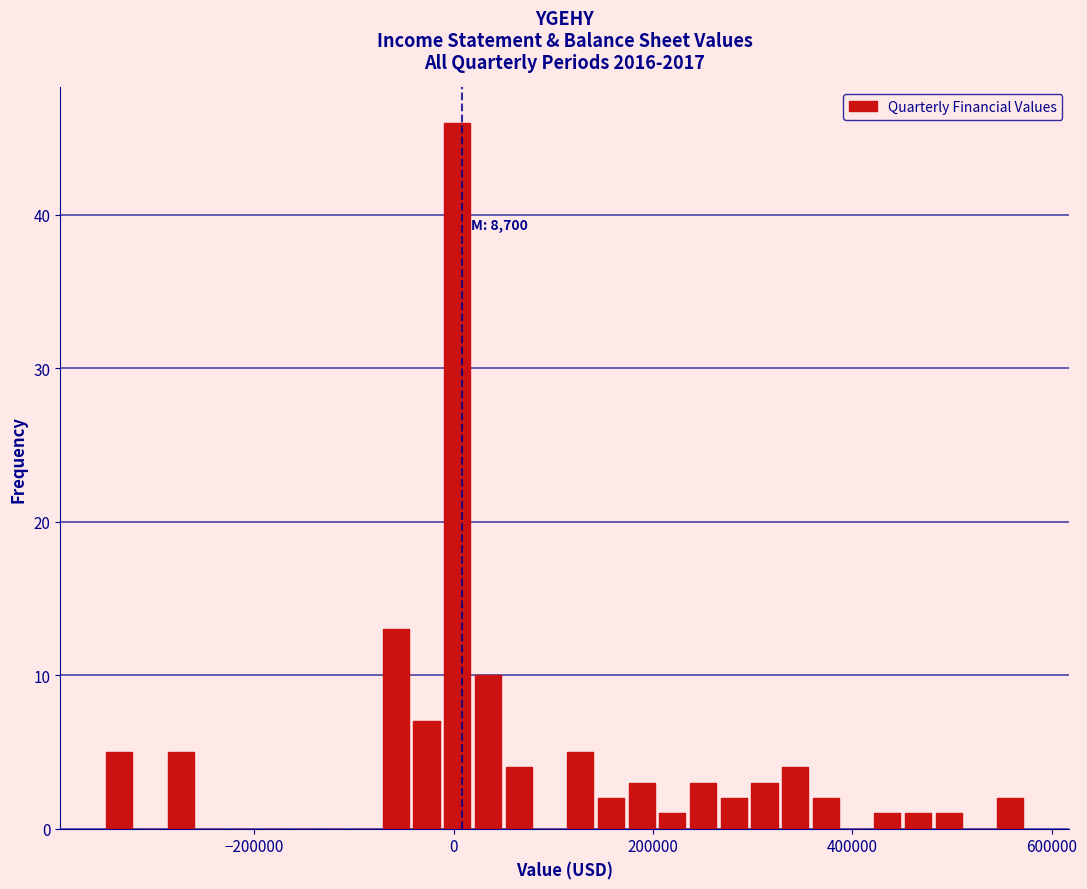

Read against the x-axis, roughly where is the centre of the tallest bar?

0